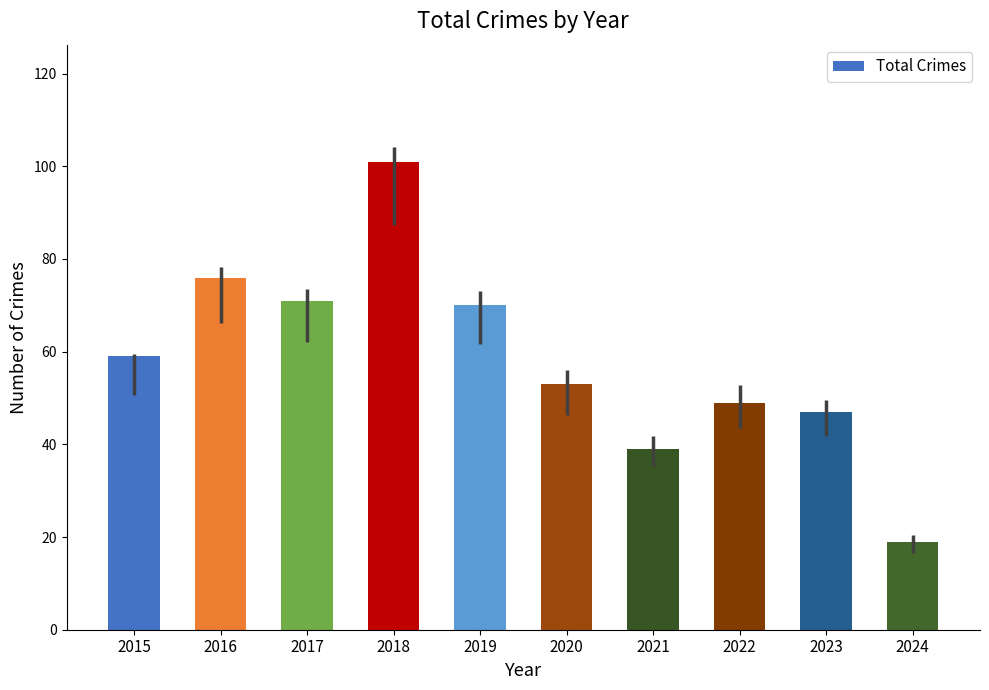

Reading left to right, what are all the values shown in this chart?

59	76	71	101	70	53	39	49	47	19